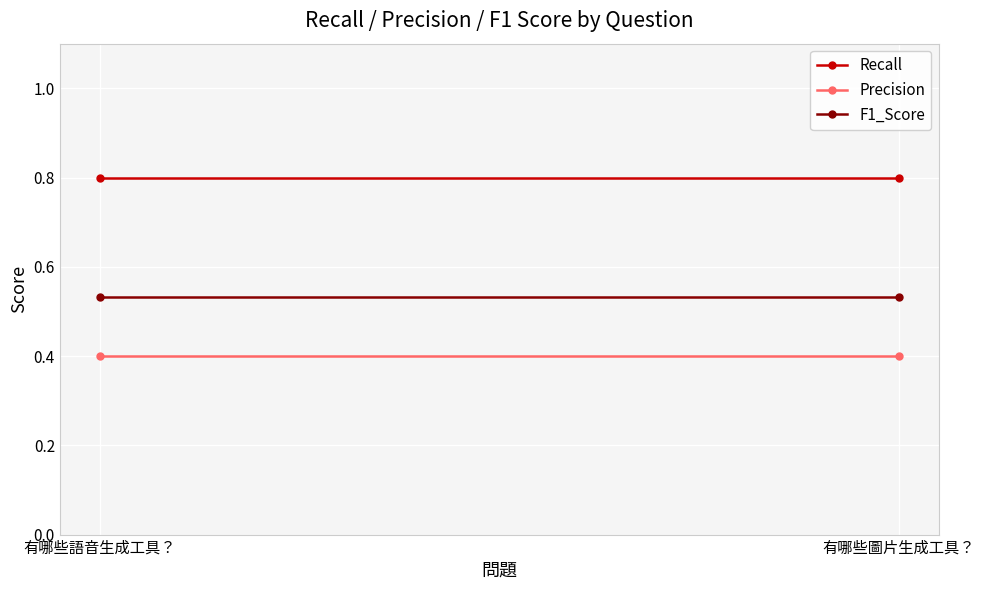

How many lines are shown in the chart?

3